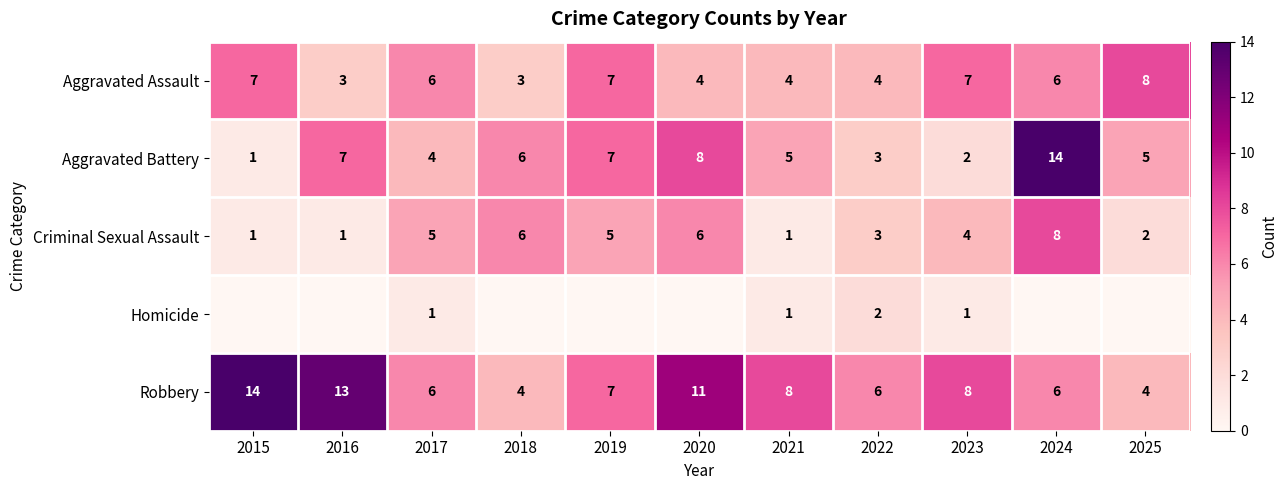

Rank the series at 2018 from lowest to highest value.

Homicide, Aggravated Assault, Robbery, Aggravated Battery, Criminal Sexual Assault